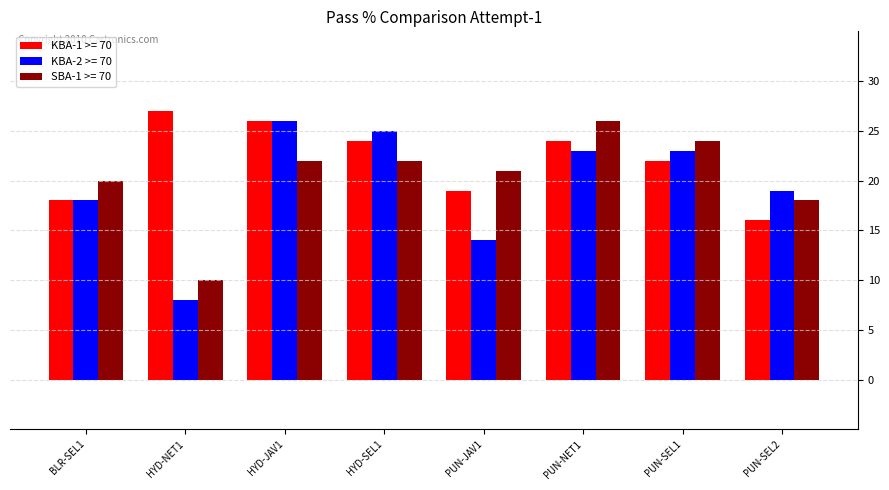

Which series has the largest total across all categories?

KBA-1 >= 70